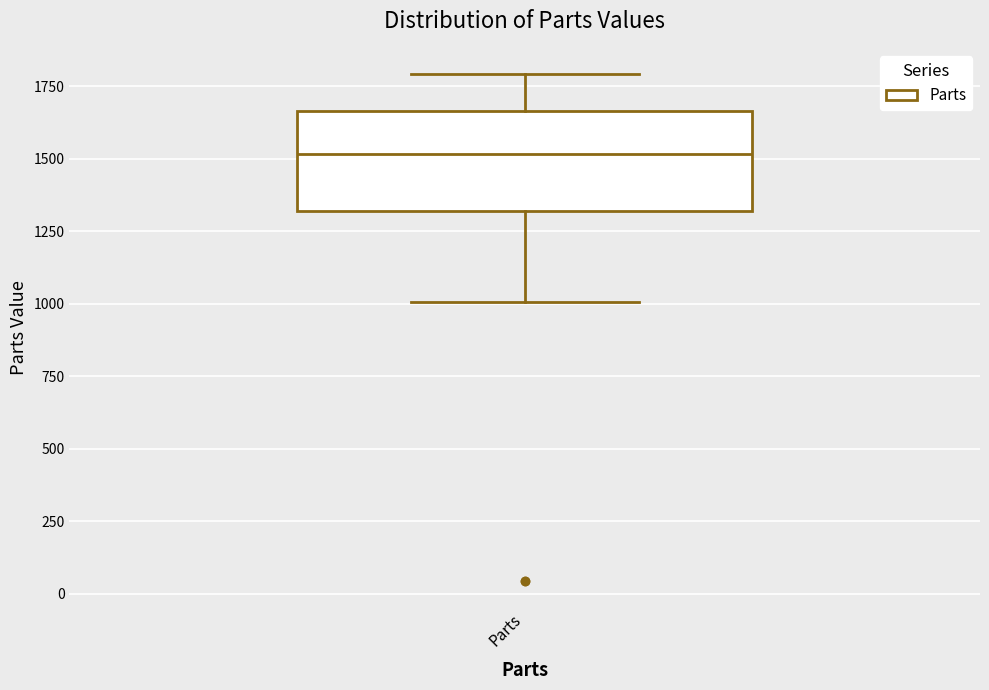

Where is the lower edge of the box for Parts on the y-axis? The values are not printed on the chart, so give them approximately, as read against the axis.

1300